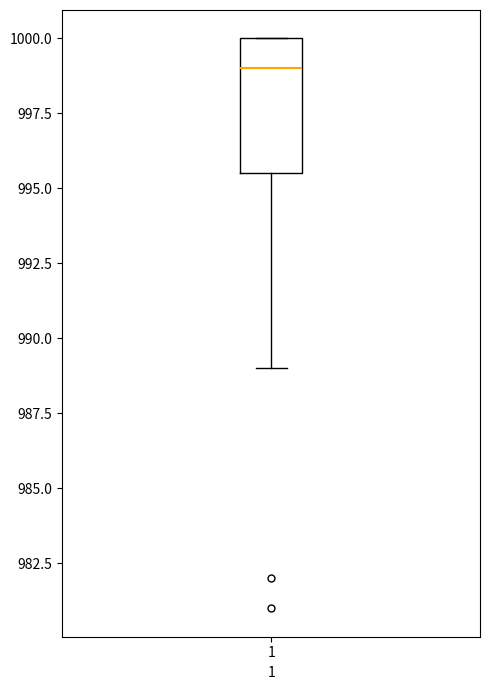

Where does the lower whisker of the box at x = 1 end on the y-axis? The values are not printed on the chart, so give them approximately, as read against the axis.

989.0